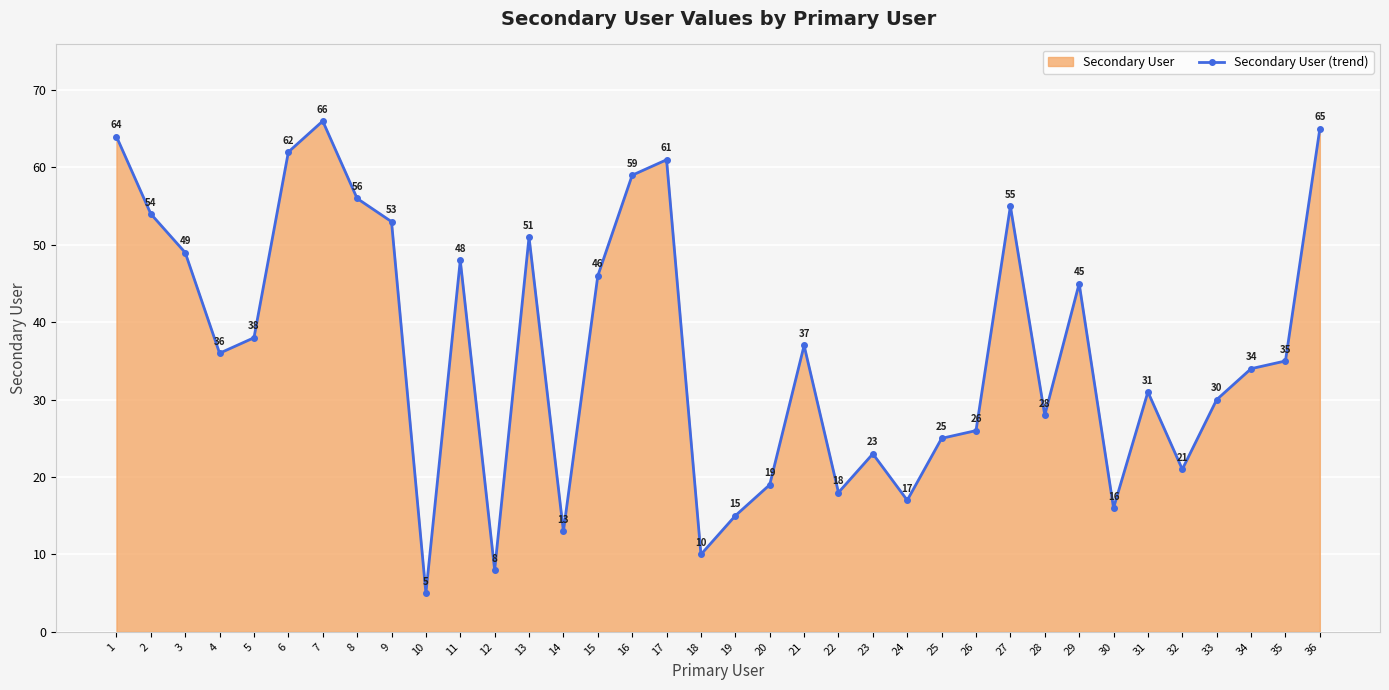

What is the minimum value shown in the chart?

5